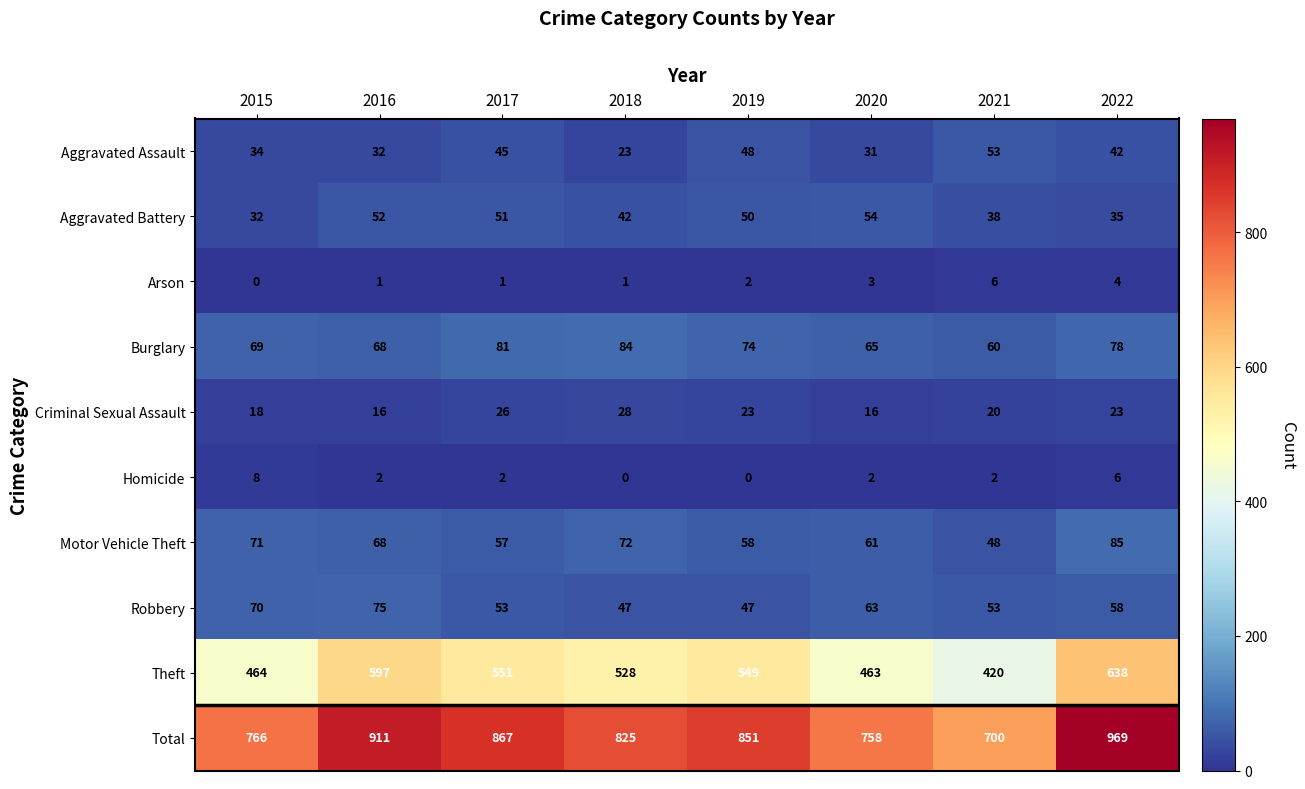

Rank the categories by Motor Vehicle Theft value from lowest to highest.

2021, 2017, 2019, 2020, 2016, 2015, 2018, 2022